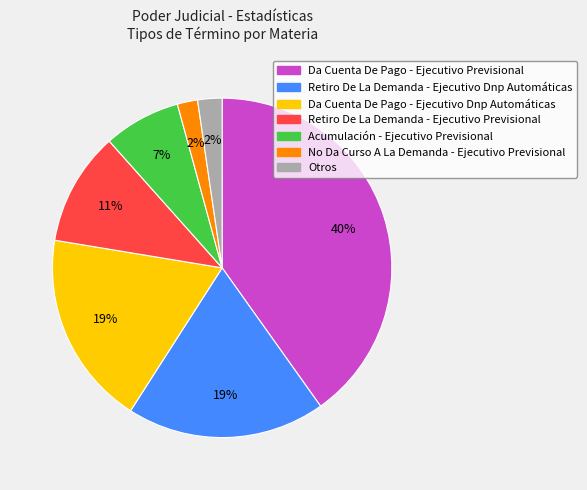

To the nearest percent, what is the average slice percentage?

14%